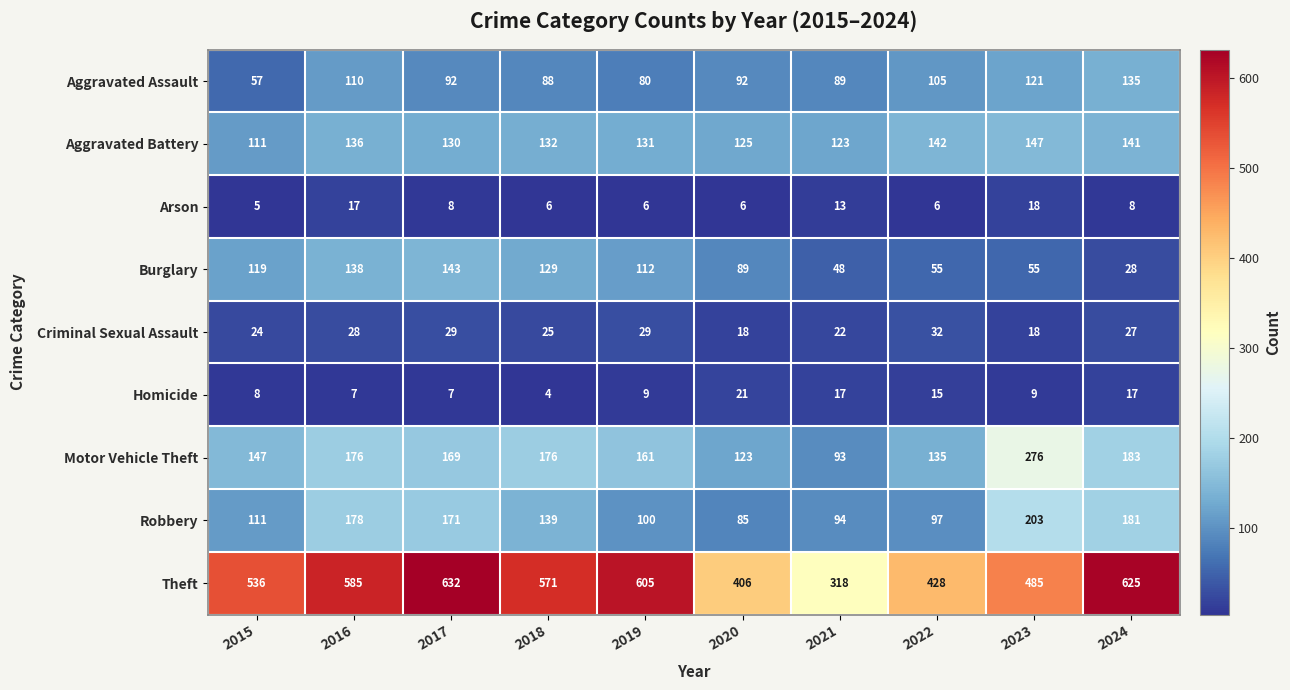

True or false: Burglary has a value of 55 at 2022.

True